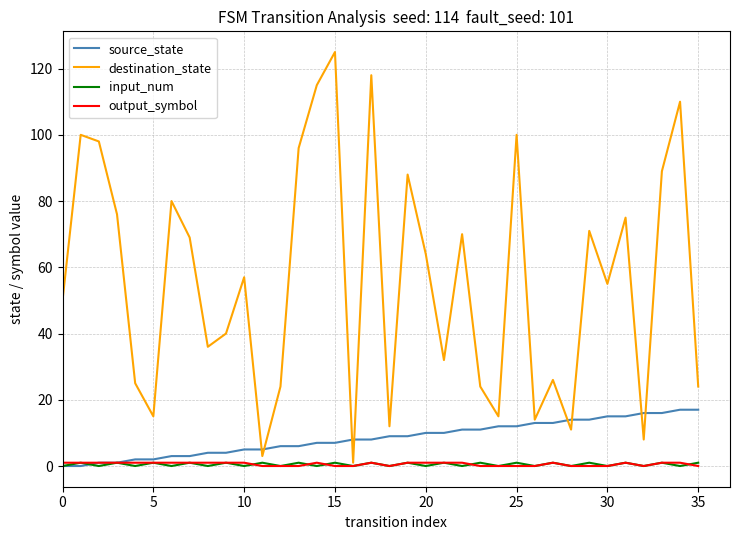

What is the maximum value shown in the chart?

125